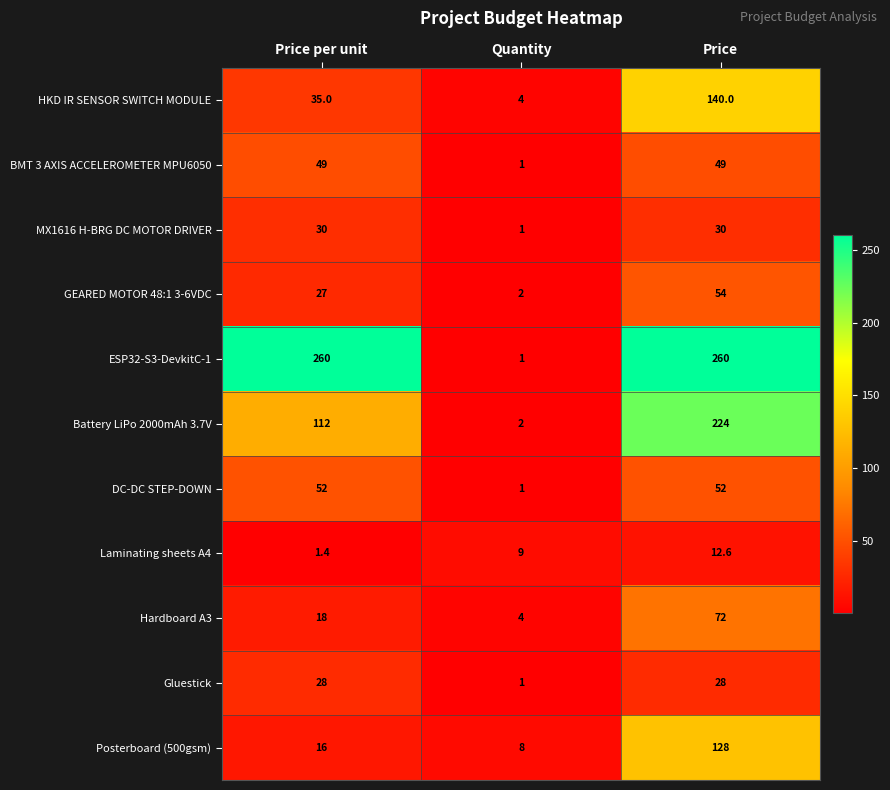

What is the minimum value shown in the chart?

1.0